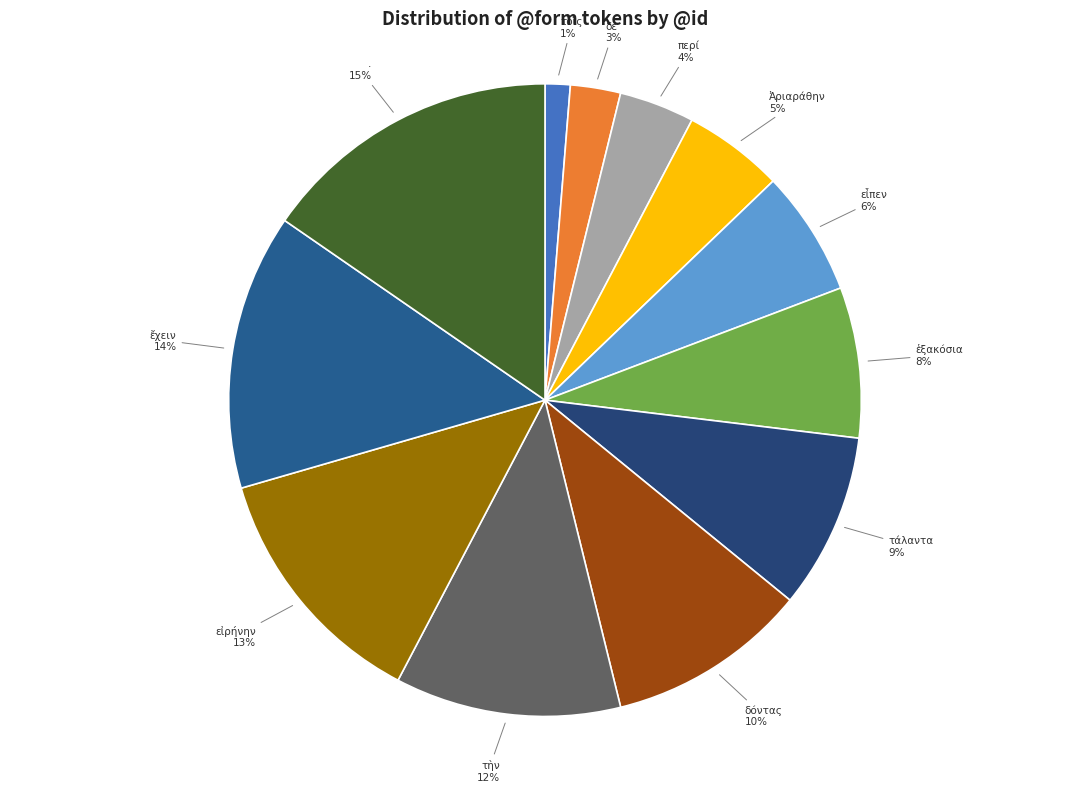

How many segments does this pie chart have?

12